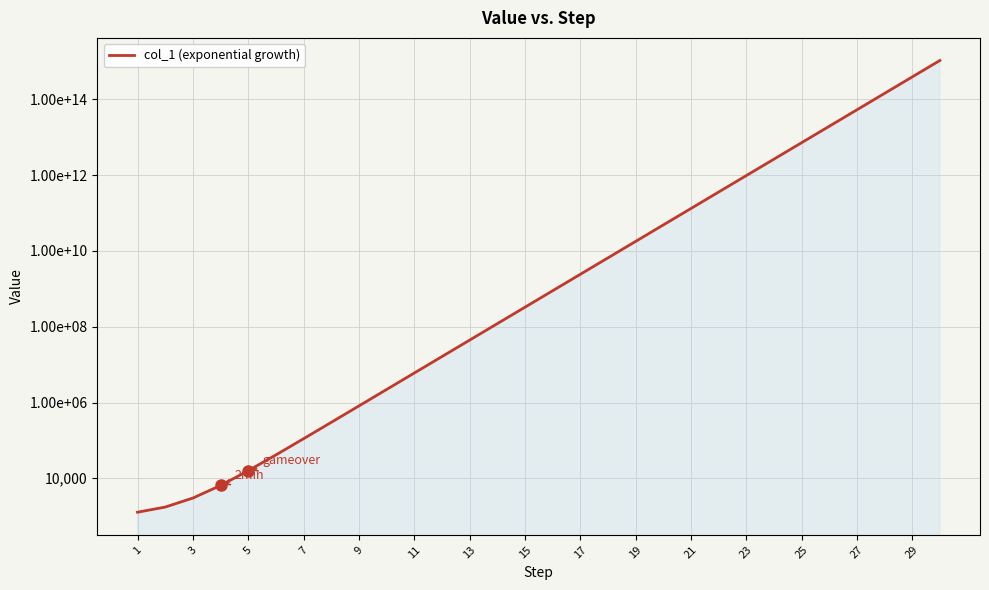

True or false: the data shows 13471804.6 at 13.

False